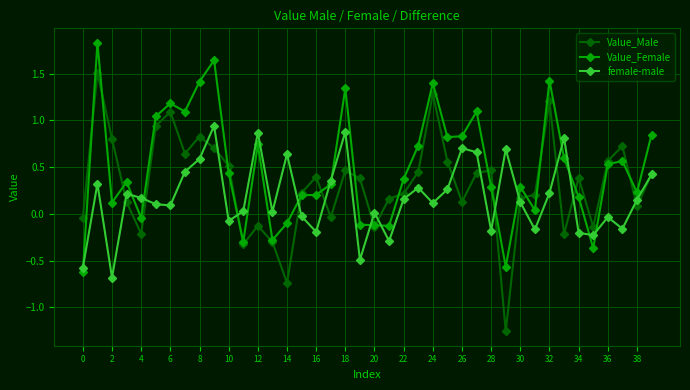

What is the difference between the maximum and minimum values in the Value_Male series?

2.8